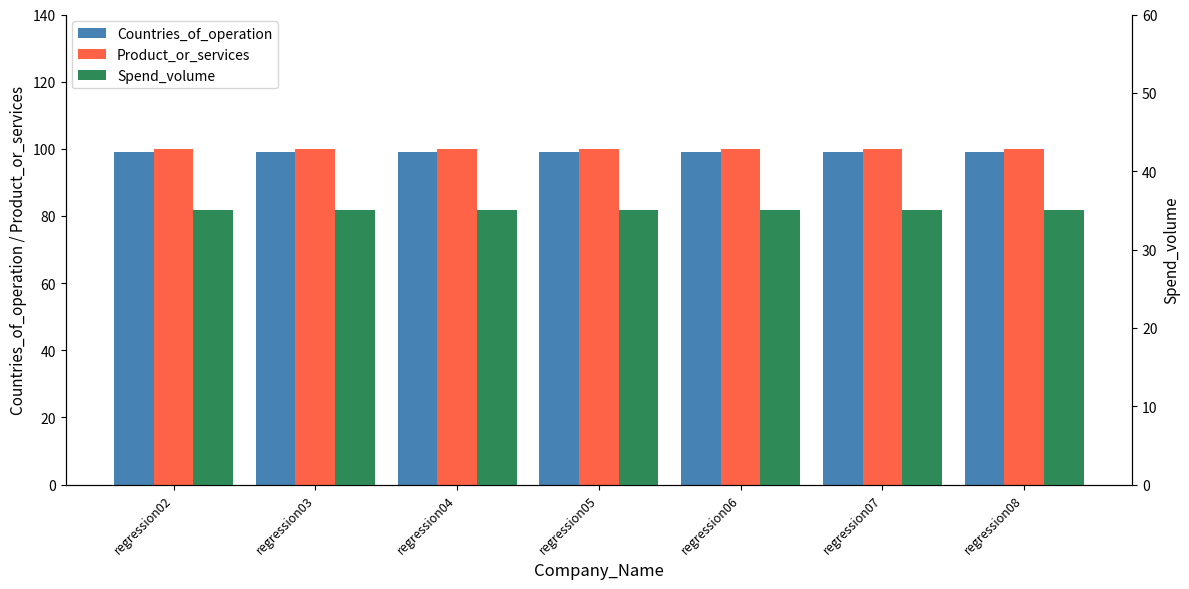

List the series in order of their peak value, lowest first.

Spend_volume, Countries_of_operation, Product_or_services